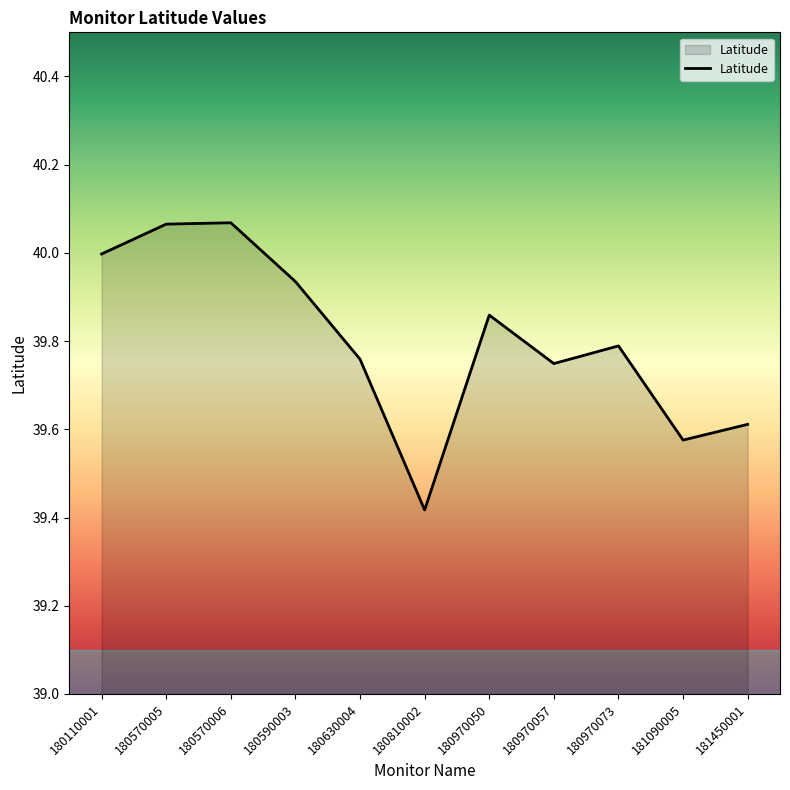

True or false: the data shows 54.4 at 180810002.

False